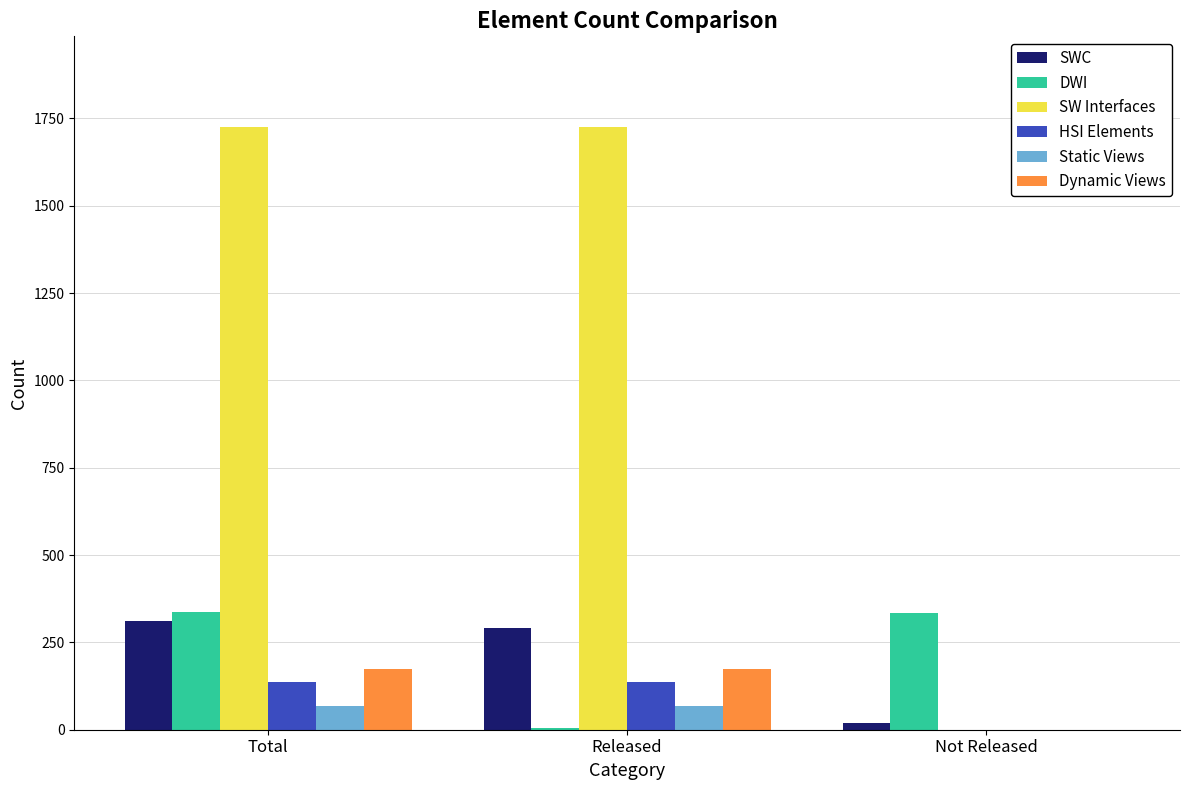

Which series changed the most between Total and Released?

DWI